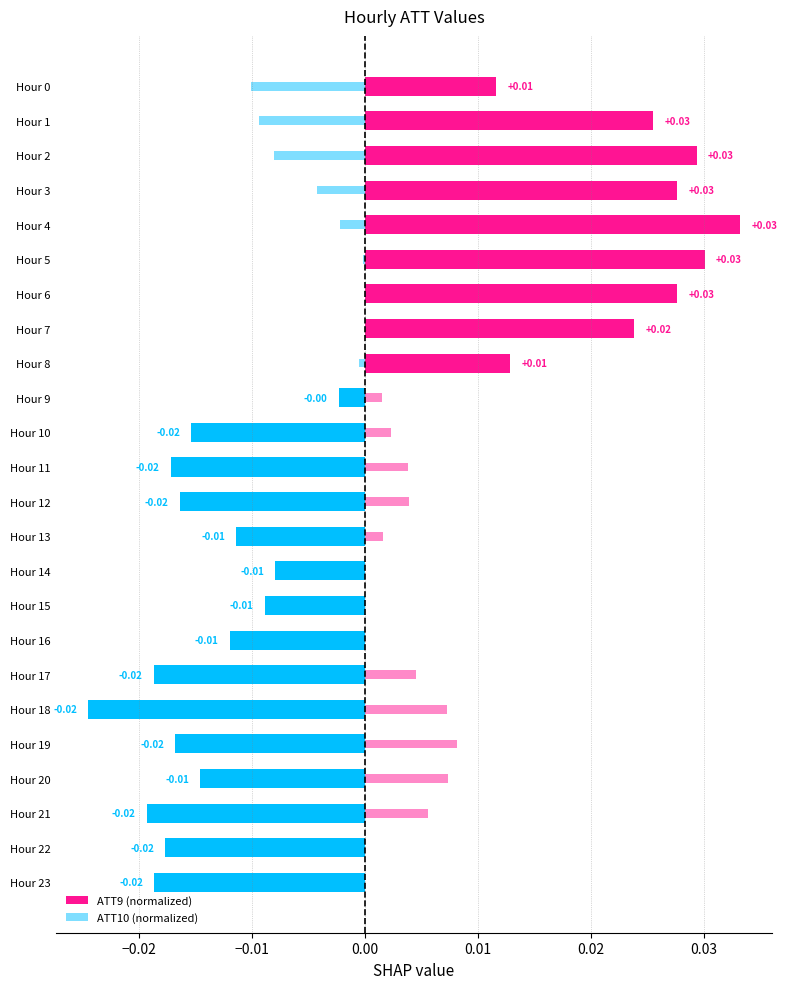

Which series changed the most between Hour 13 and Hour 19?

ATT10 (normalized)